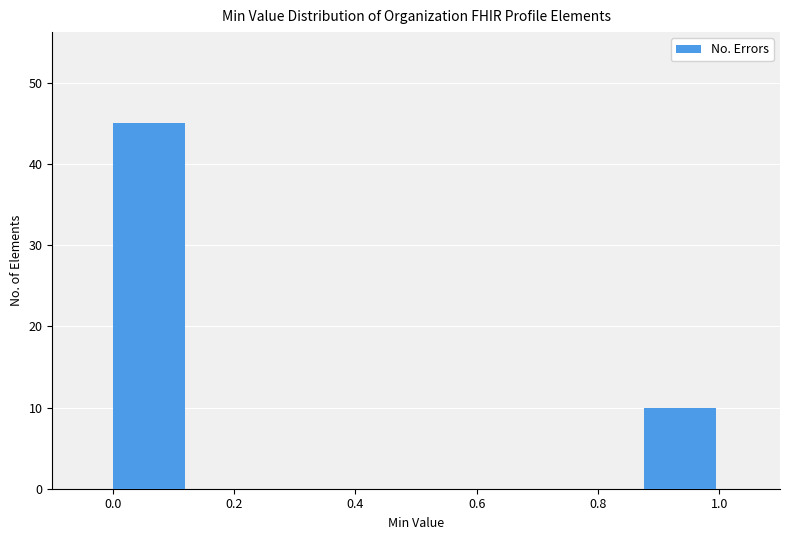

What is the height of the bar covering 0.000 to 0.125 on the x-axis? Neither the bar edges nor the heights are printed on the chart, so give them approximately, as read against the axes.

45